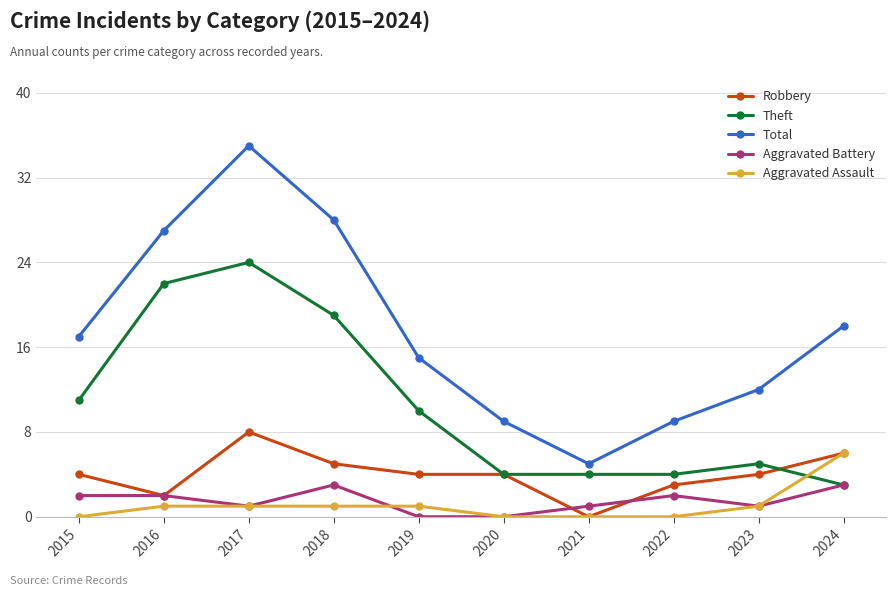

True or false: Robbery has more than 0 points higher than both neighbors.

True